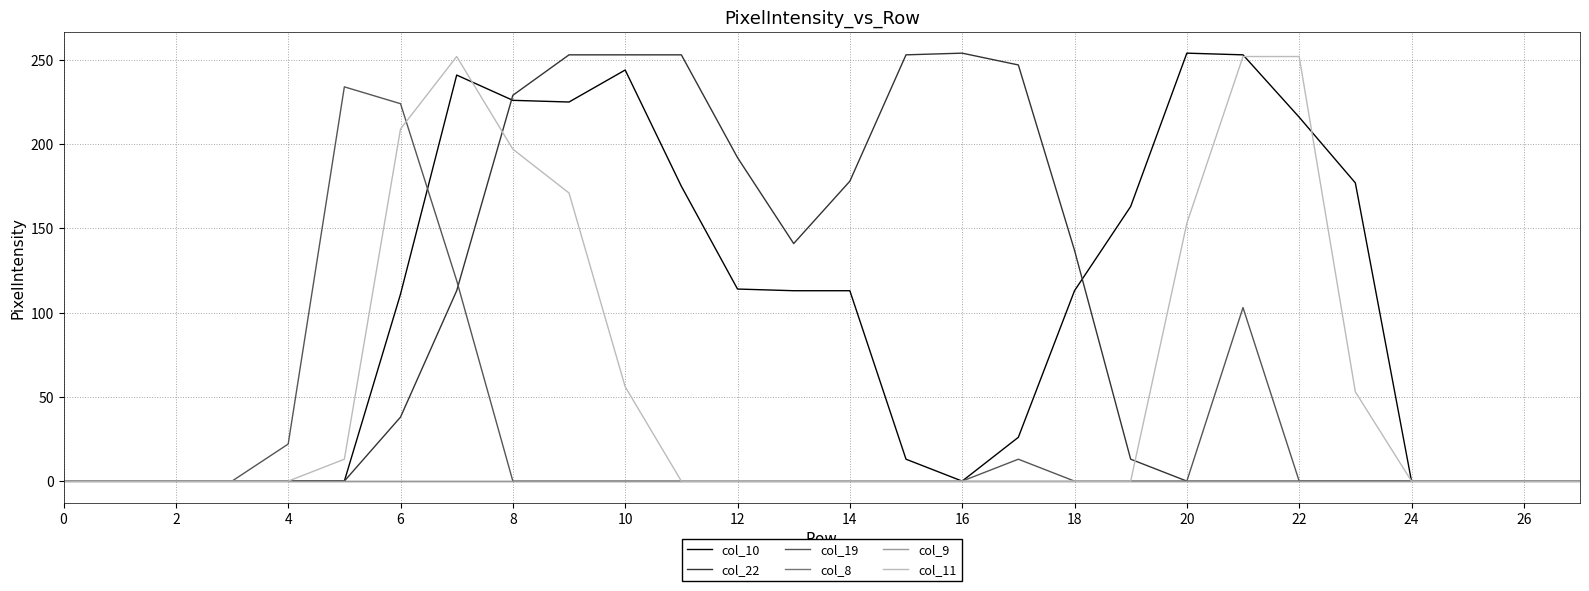

What is the label of the 28th point from the left?

27